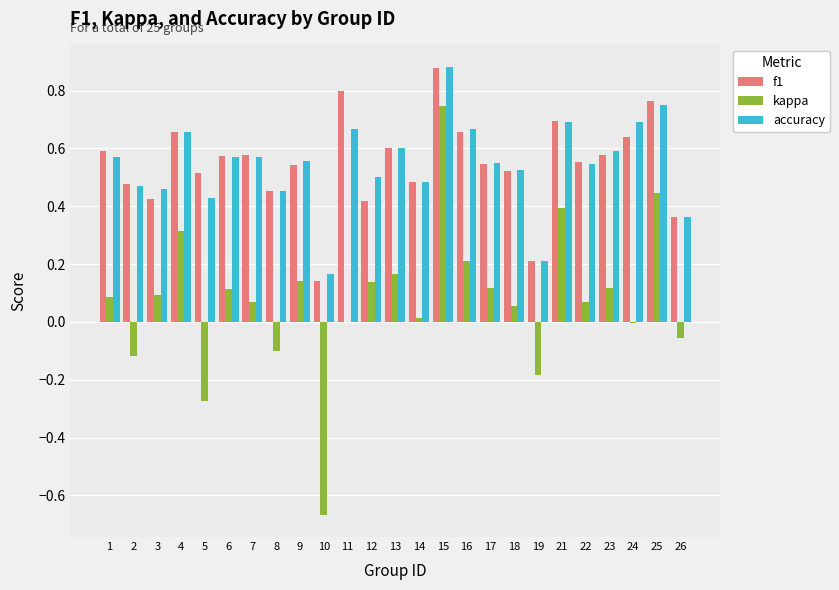

Are the bars grouped side by side (vs. stacked)?

Yes